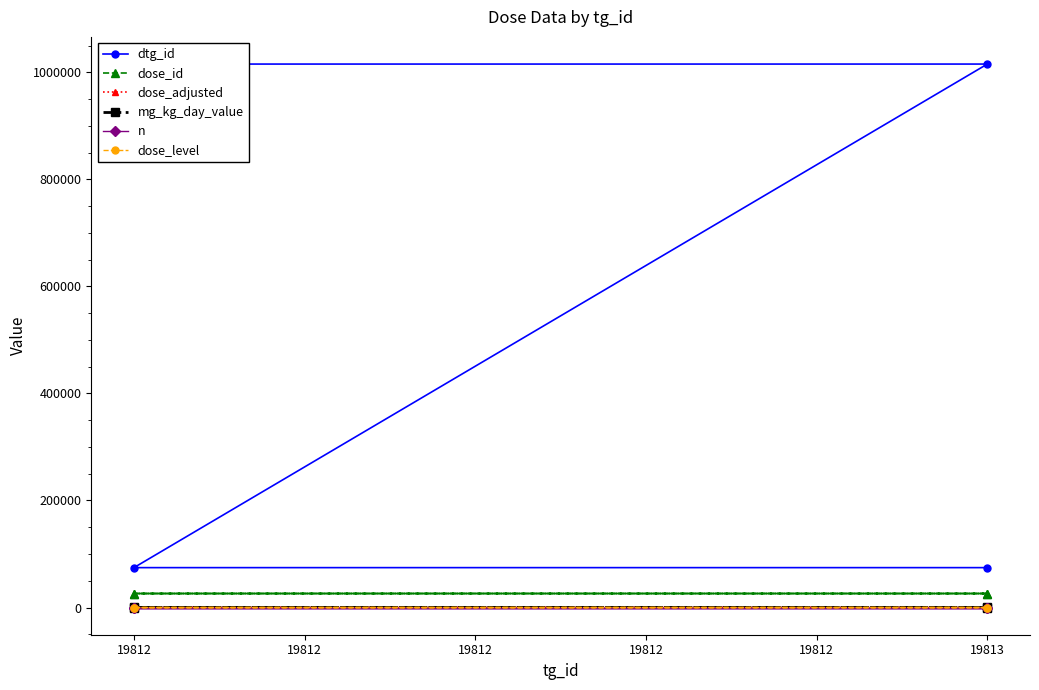

Which category has the highest value in the dose_id series?

19812